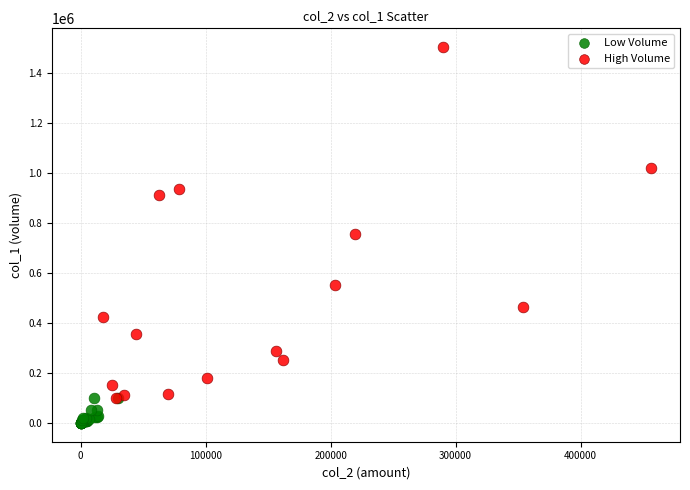

What are all the series names shown in the legend?

Low Volume, High Volume